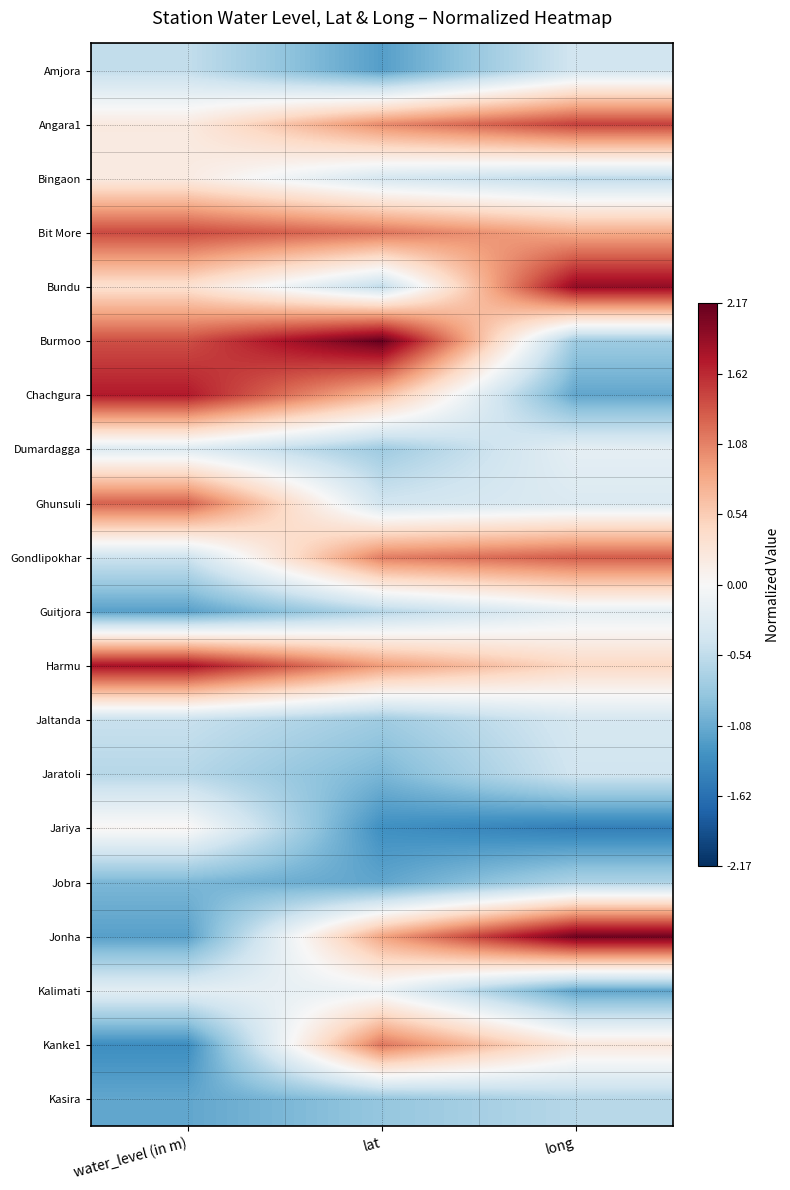

Reading left to right, extract all data points from this chart.

Amjora: water_level (in m)=-0.5	lat=-1.2	long=-0.4
Angara1: water_level (in m)=0.2	lat=1.0	long=1.5
Bingaon: water_level (in m)=0.2	lat=-0.4	long=-0.6
Bit More: water_level (in m)=1.4	lat=1.2	long=0.8
Bundu: water_level (in m)=0.3	lat=-0.5	long=1.9
Burmoo: water_level (in m)=1.4	lat=2.2	long=-0.8
Chachgura: water_level (in m)=1.7	lat=0.7	long=-1.1
Dumardagga: water_level (in m)=-0.3	lat=-0.8	long=-0.2
Ghunsuli: water_level (in m)=1.3	lat=-0.4	long=-0.3
Gondlipokhar: water_level (in m)=-0.5	lat=1.1	long=1.3
Guitjora: water_level (in m)=-1.2	lat=-0.6	long=-0.2
Harmu: water_level (in m)=1.8	lat=0.9	long=0.4
Jaltanda: water_level (in m)=-0.5	lat=-0.8	long=-0.4
Jaratoli: water_level (in m)=-0.6	lat=-1.0	long=-0.4
Jariya: water_level (in m)=0.0	lat=-1.3	long=-1.5
Jobra: water_level (in m)=-1.0	lat=-1.1	long=-0.7
Jonha: water_level (in m)=-1.2	lat=0.9	long=2.1
Kalimati: water_level (in m)=-0.2	lat=-0.1	long=-1.1
Kanke1: water_level (in m)=-1.3	lat=1.2	long=0.2
Kasira: water_level (in m)=-1.1	lat=-0.8	long=-0.6